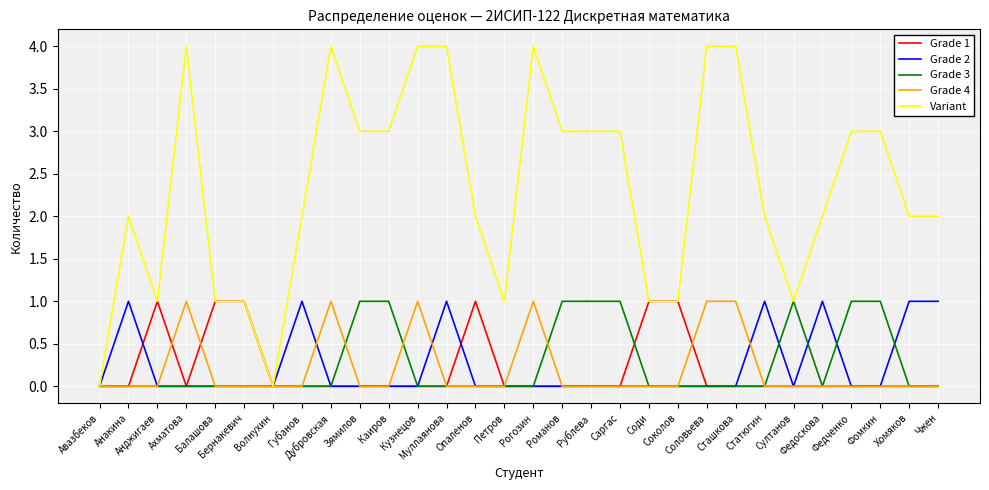

What are all the series names shown in the legend?

Grade 1, Grade 2, Grade 3, Grade 4, Variant